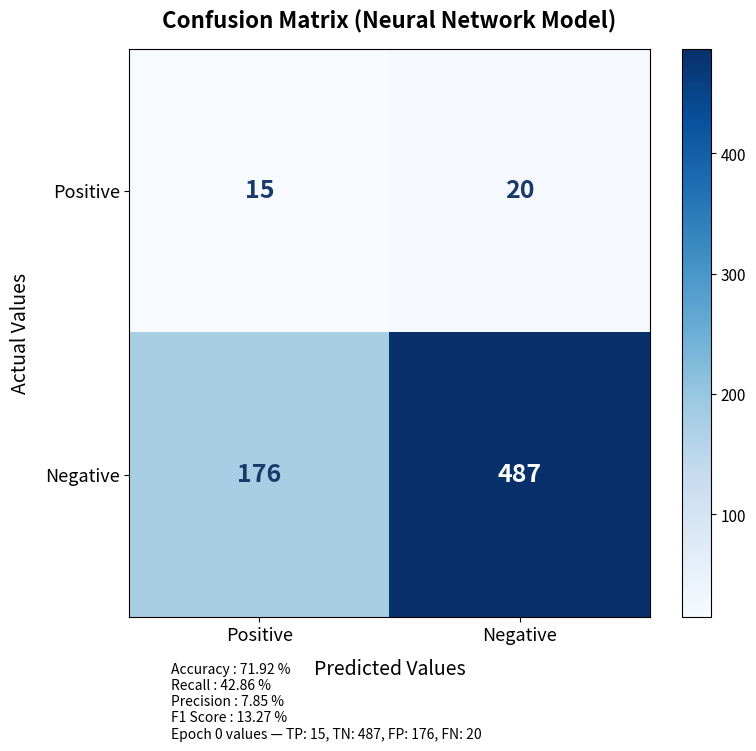

At how many categories does at least one series exceed 440?

1